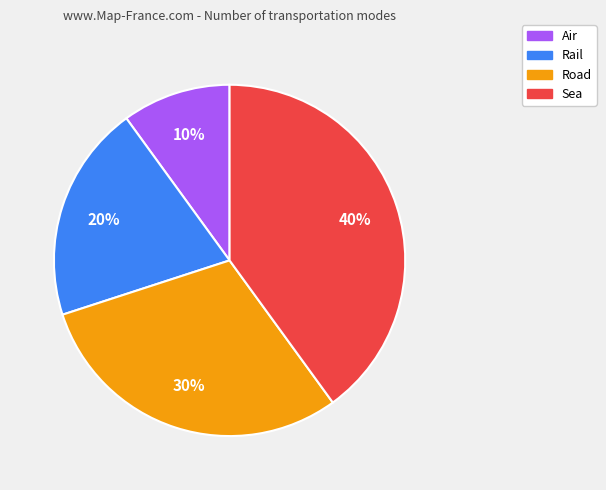

True or false: Sea accounts for 40% of the total.

True